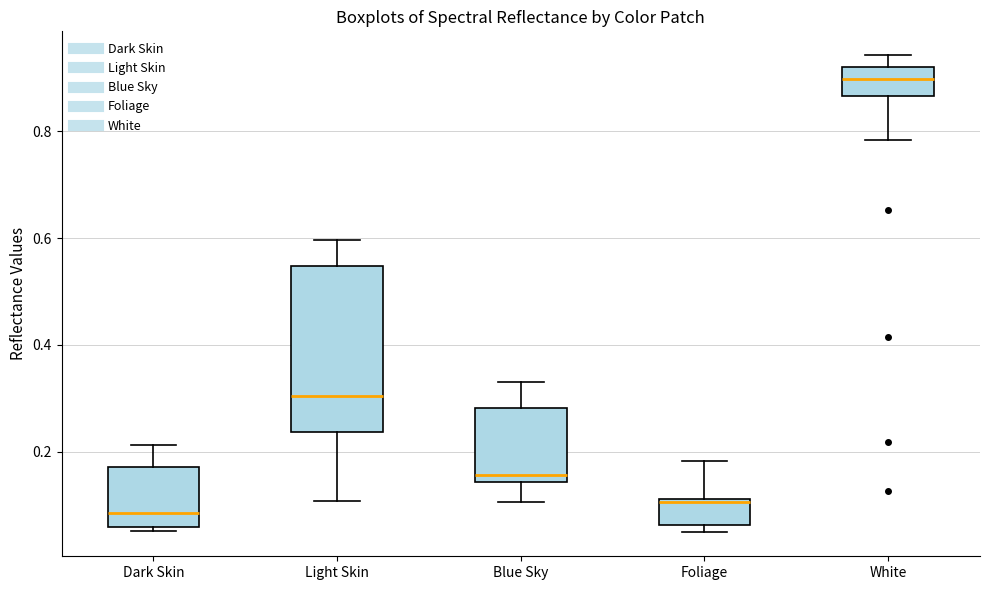

Where is the upper edge of the box for Light Skin on the y-axis? The values are not printed on the chart, so give them approximately, as read against the axis.

0.54